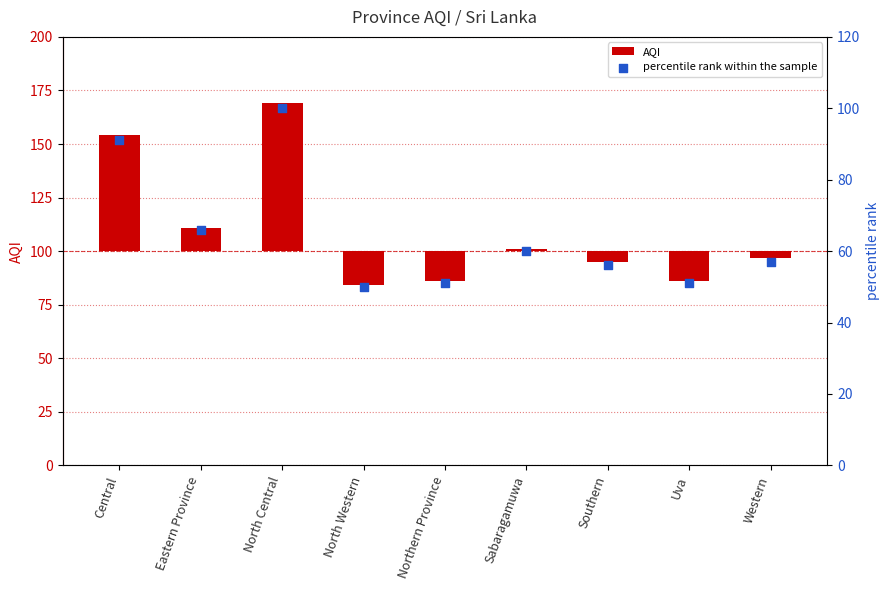

Is the value of percentile rank within the sample at Uva greater than the value of AQI at Central?

No